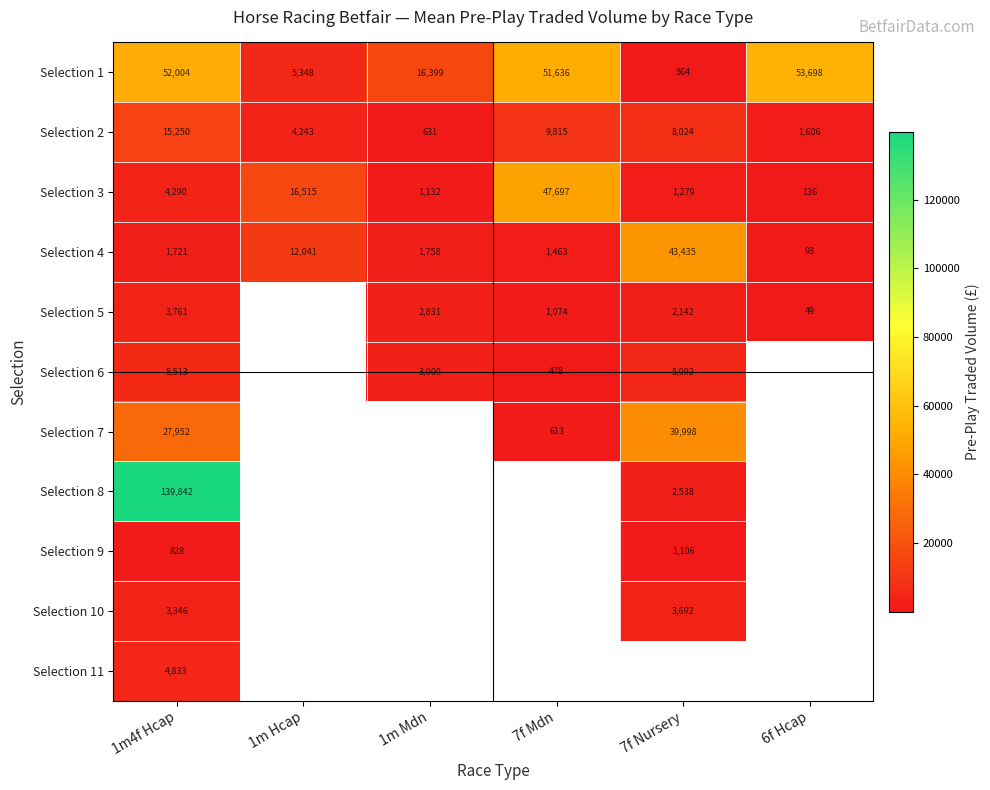

What is the lowest value of the Selection 3 series?

136.0